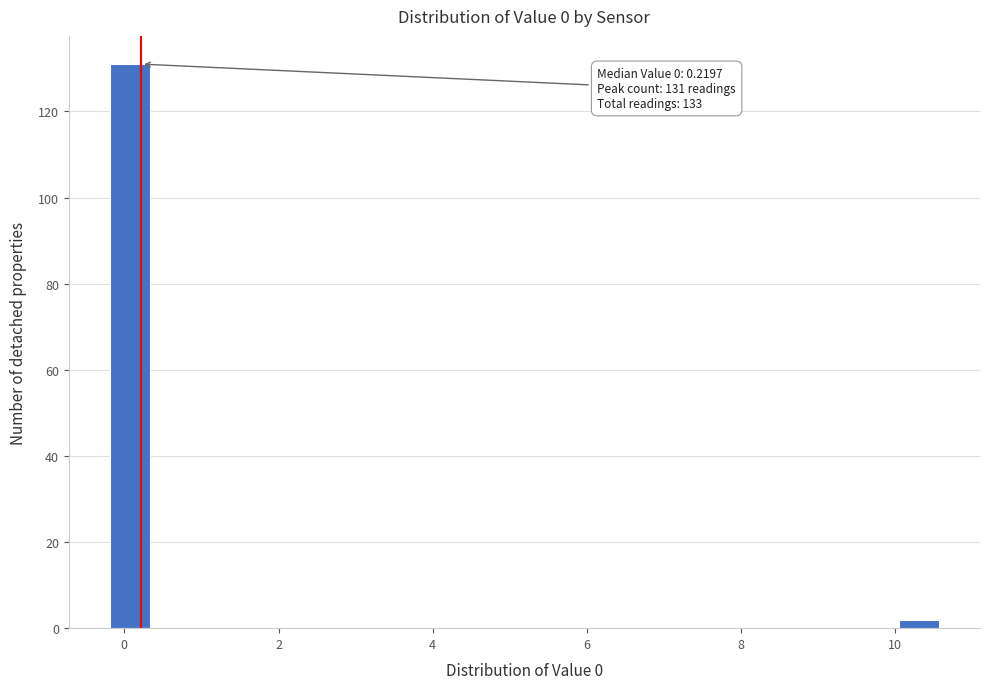

Read against the x-axis, roughly where is the centre of the tallest bar?

0.0